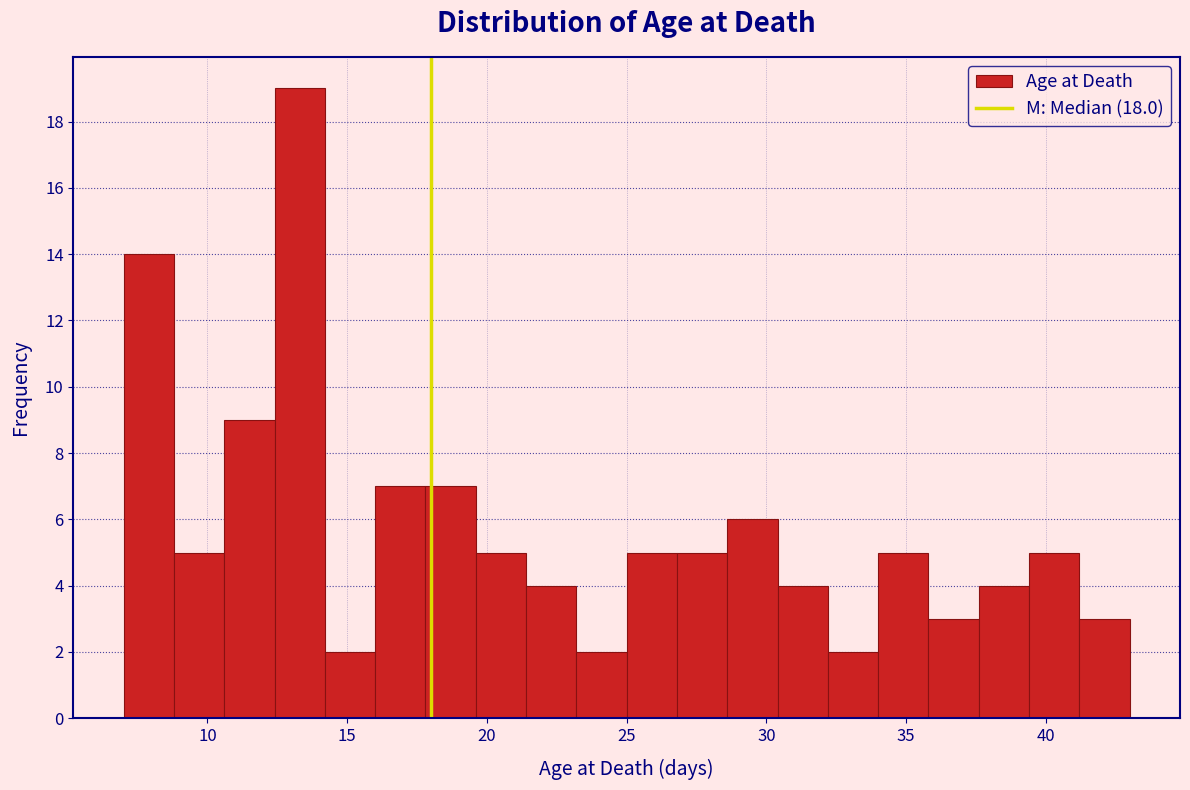

Around what value on the x-axis is the tallest bar? Give the approximate position of its centre, as read against the axis.

13.5